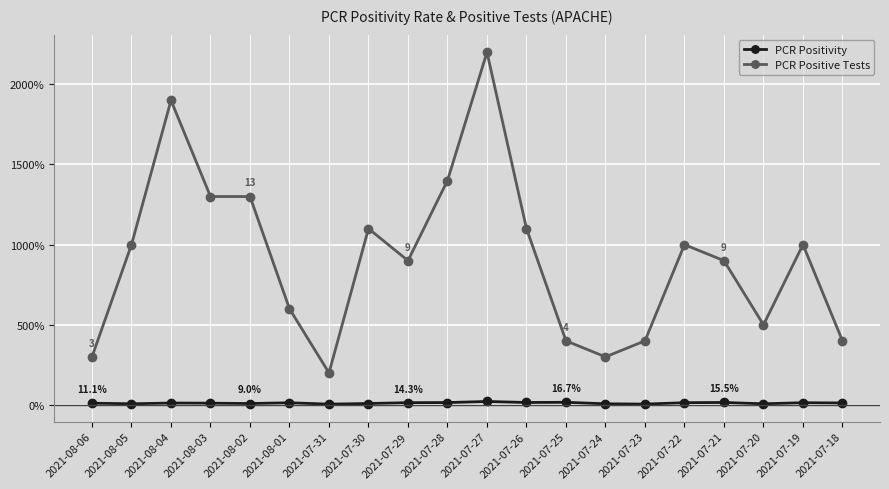

What is the sum of the PCR Positivity values at 2021-08-05 and 2021-07-25?

0.2